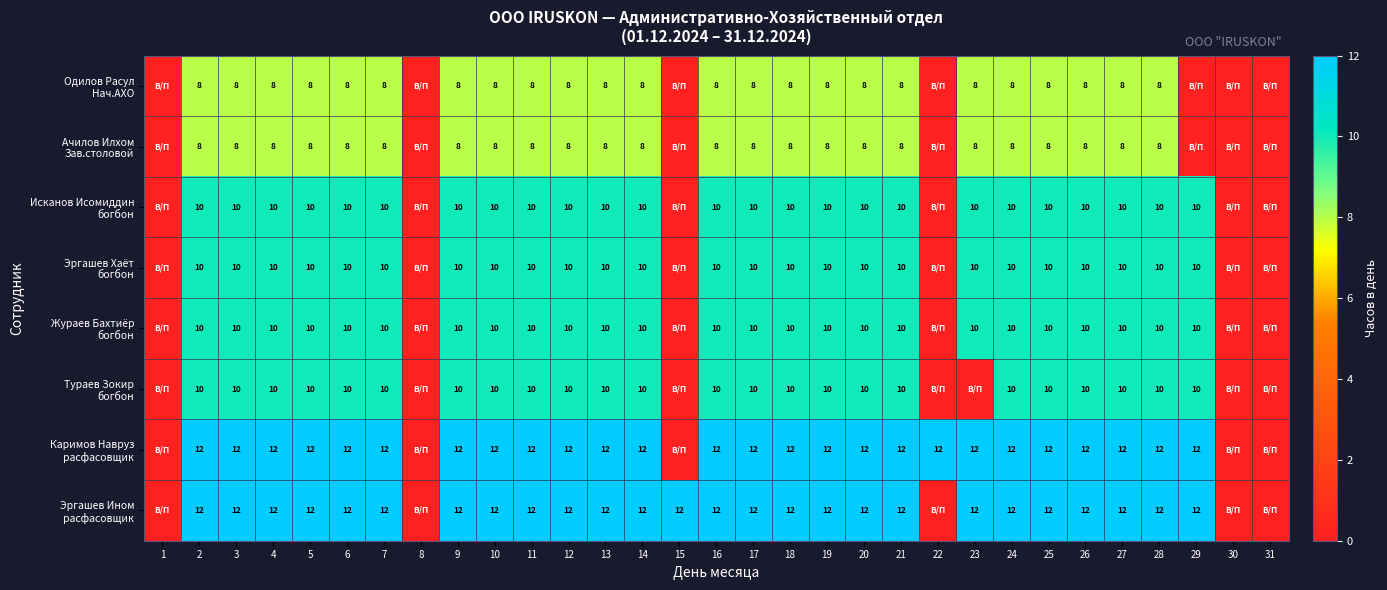

What is the spread (max minus min) of values at 5?

4